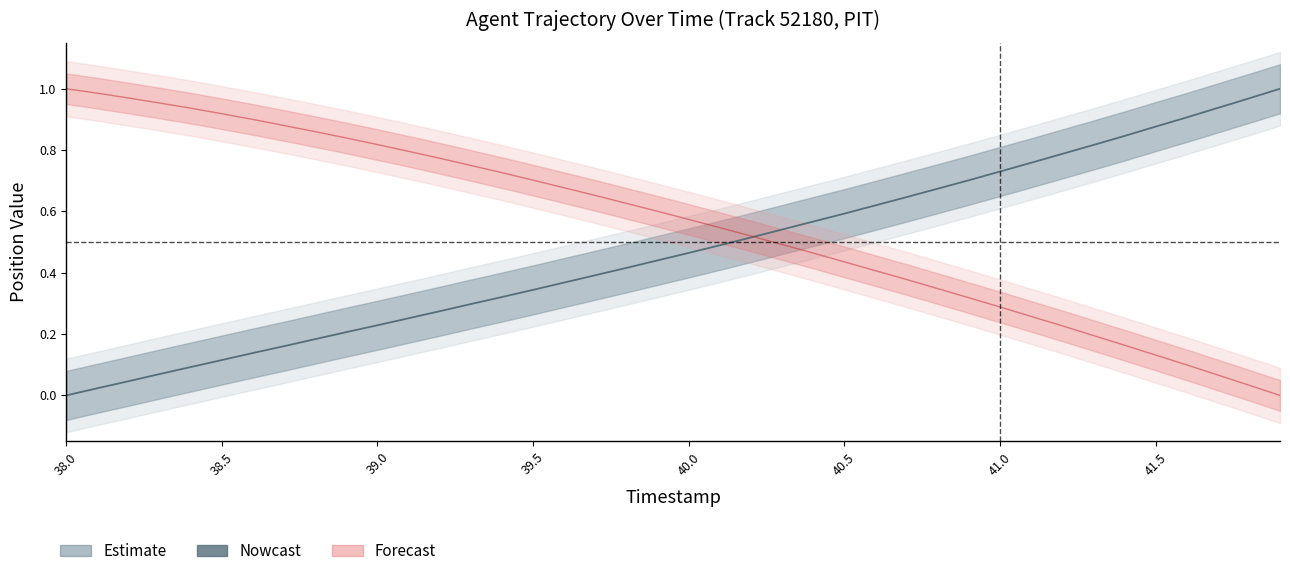

What is the value of the X point at the 16th from the left?

0.3